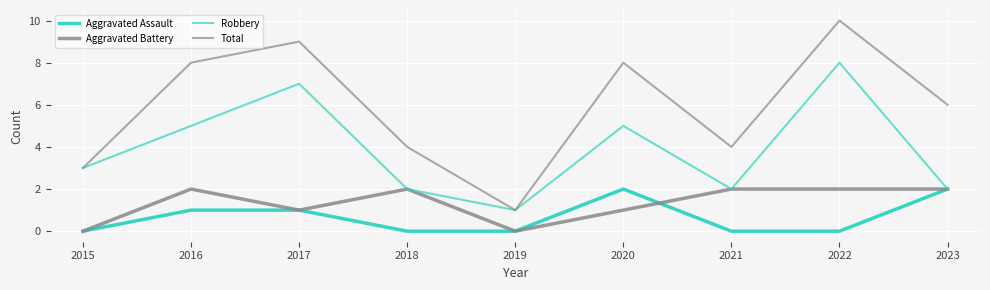

Does the chart have visible grid lines?

Yes